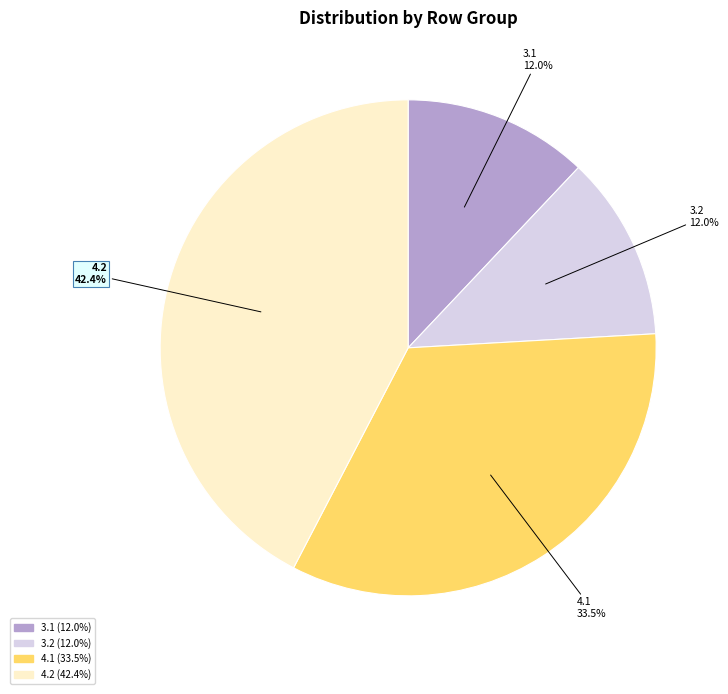

How many segments does this pie chart have?

4